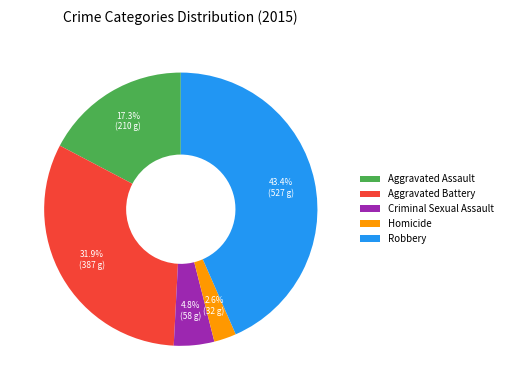

What percentage is the Aggravated Assault slice, to the nearest percent?

17%